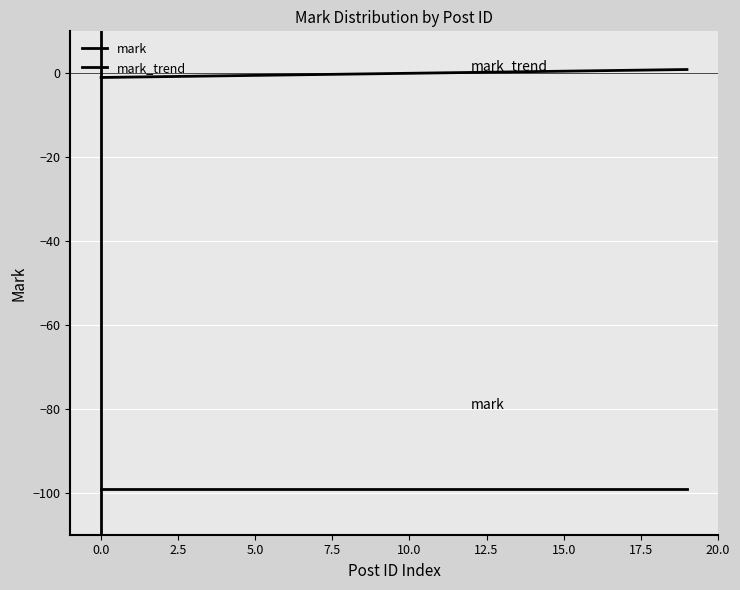

What is the value of the mark_trend point at the 6th from the left?

-0.5